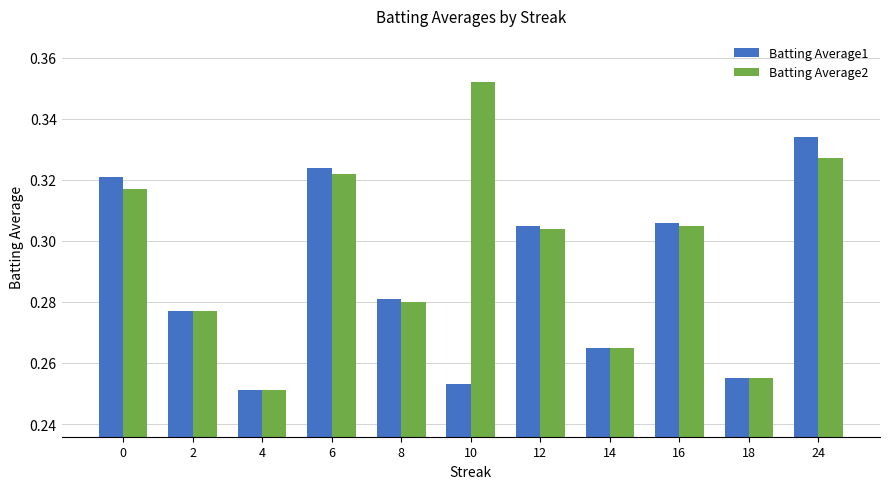

Which series has the widest spread of values?

Batting Average2